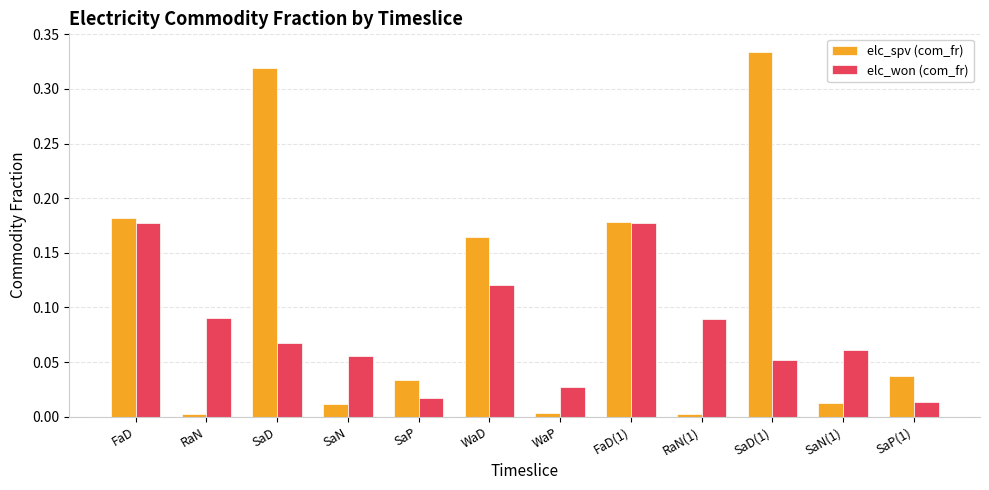

Is it true that elc_spv (com_fr) equals 0.0 at SaP?

True